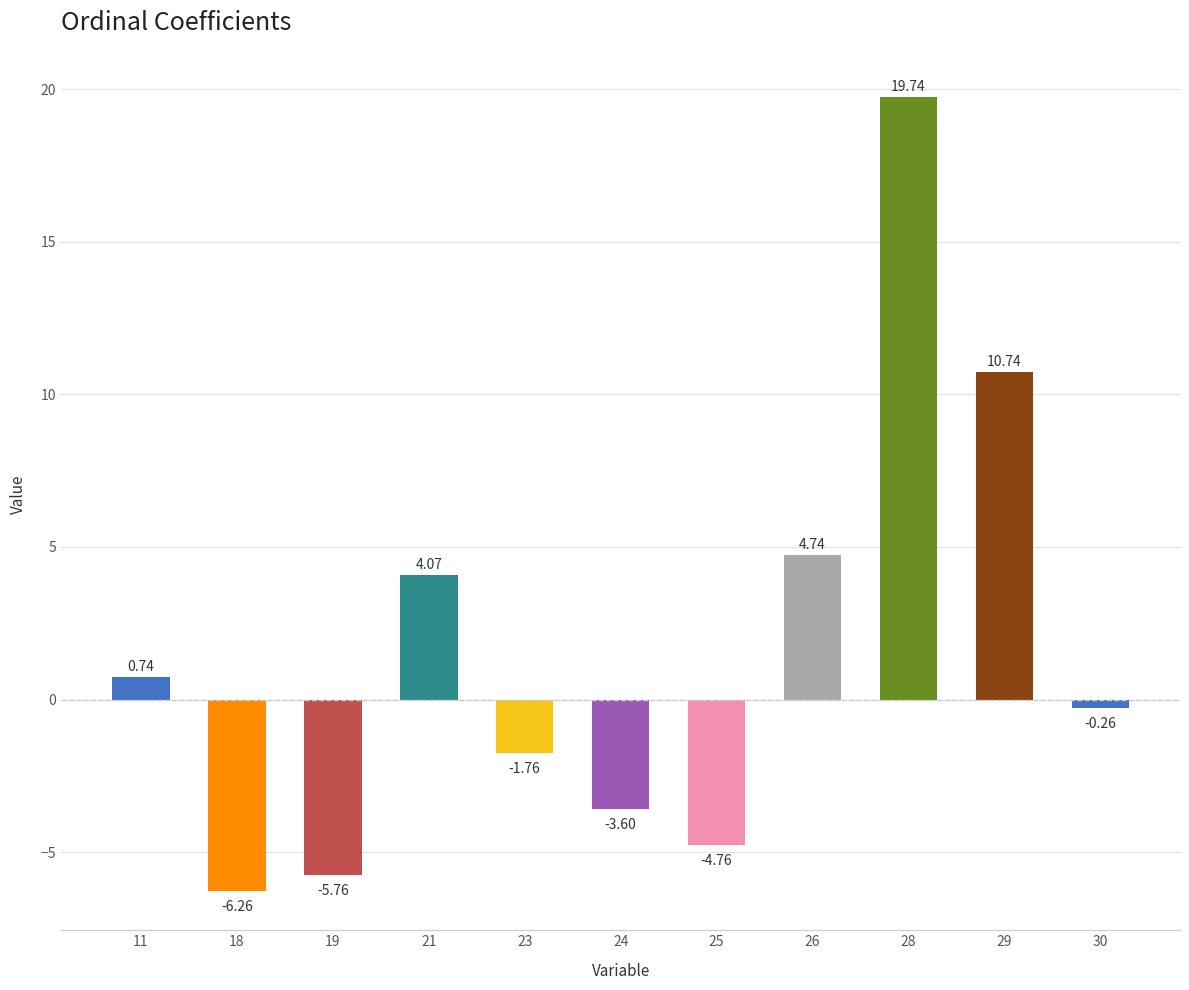

What is the sum of the values at 18 and 28?

13.5